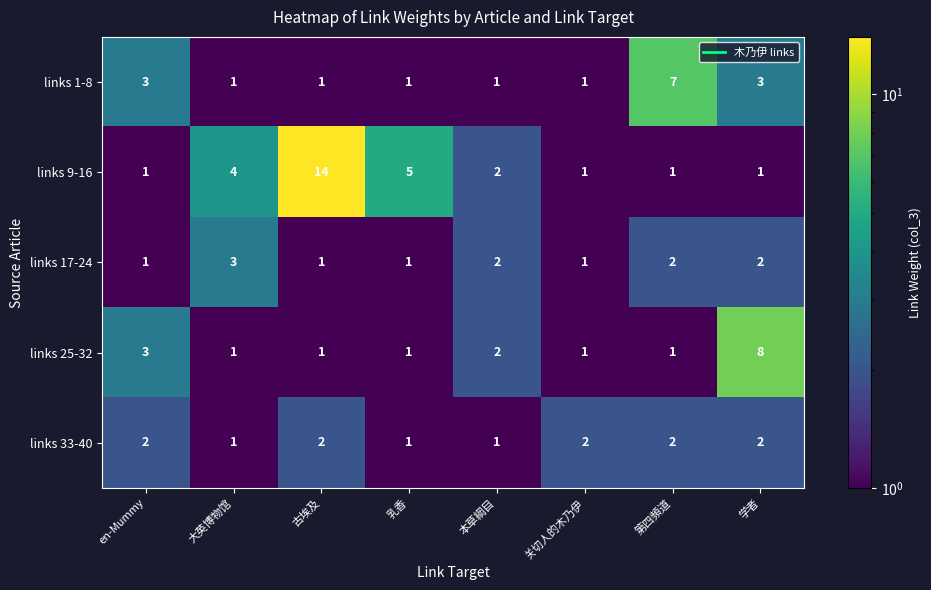

List the series in order of their peak value, lowest first.

links 33-40, links 17-24, links 1-8, links 25-32, links 9-16